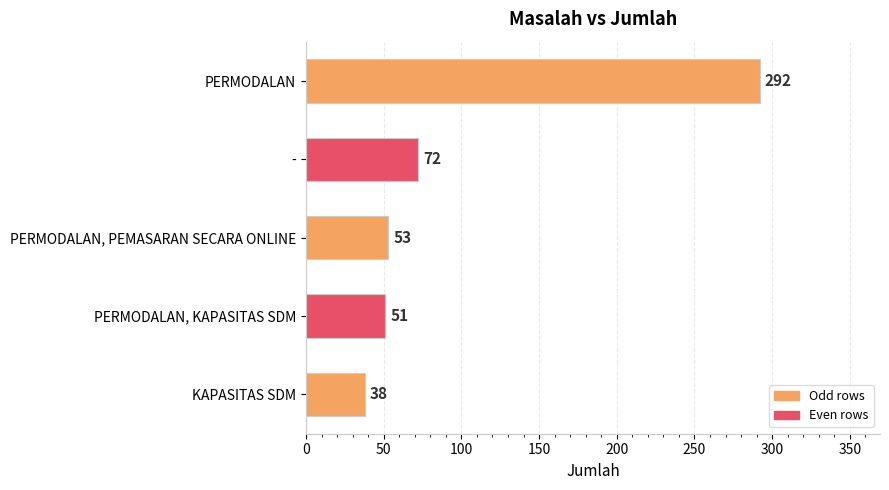

Reading top to bottom, extract all data points from this chart.

PERMODALAN=292	-=72	PERMODALAN, PEMASARAN SECARA ONLINE=53	PERMODALAN, KAPASITAS SDM=51	KAPASITAS SDM=38